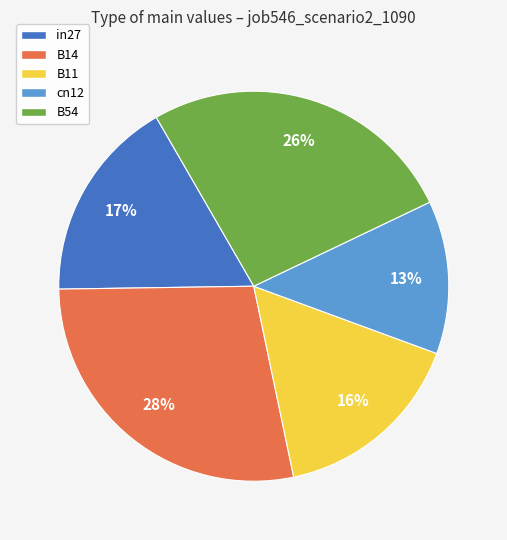

Which slice is the smallest?

cn12